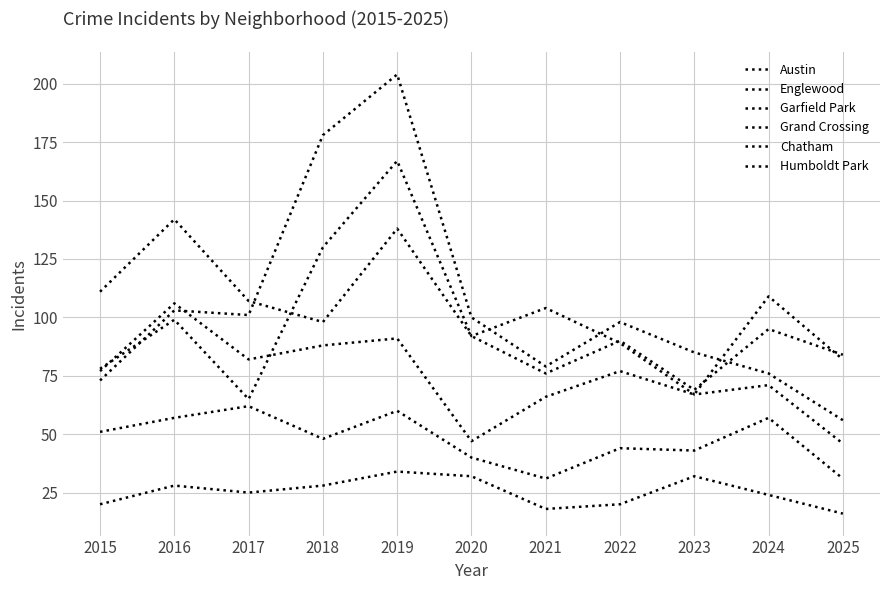

At which label does Humboldt Park first exceed 25?

2016